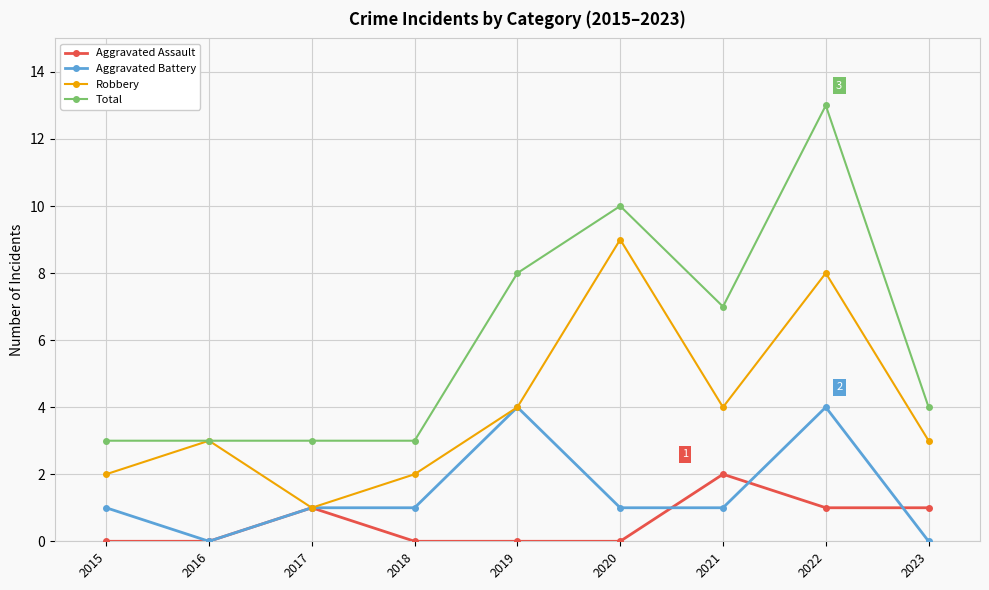

True or false: Aggravated Battery has more than 0 points higher than both neighbors.

True